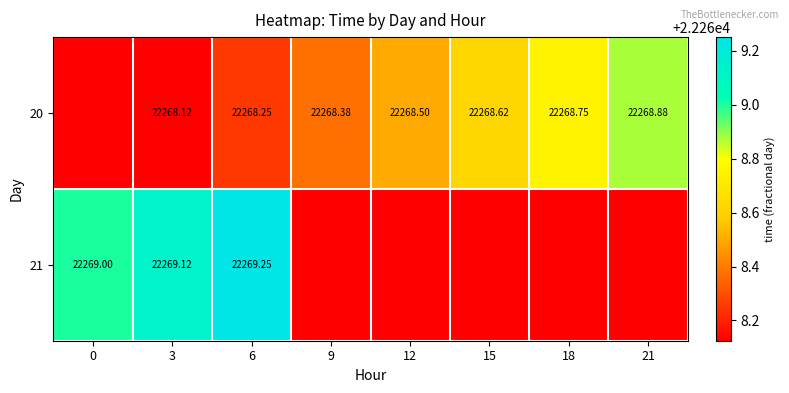

Is the value of 21 at 3 greater than the value of 20 at 9?

Yes